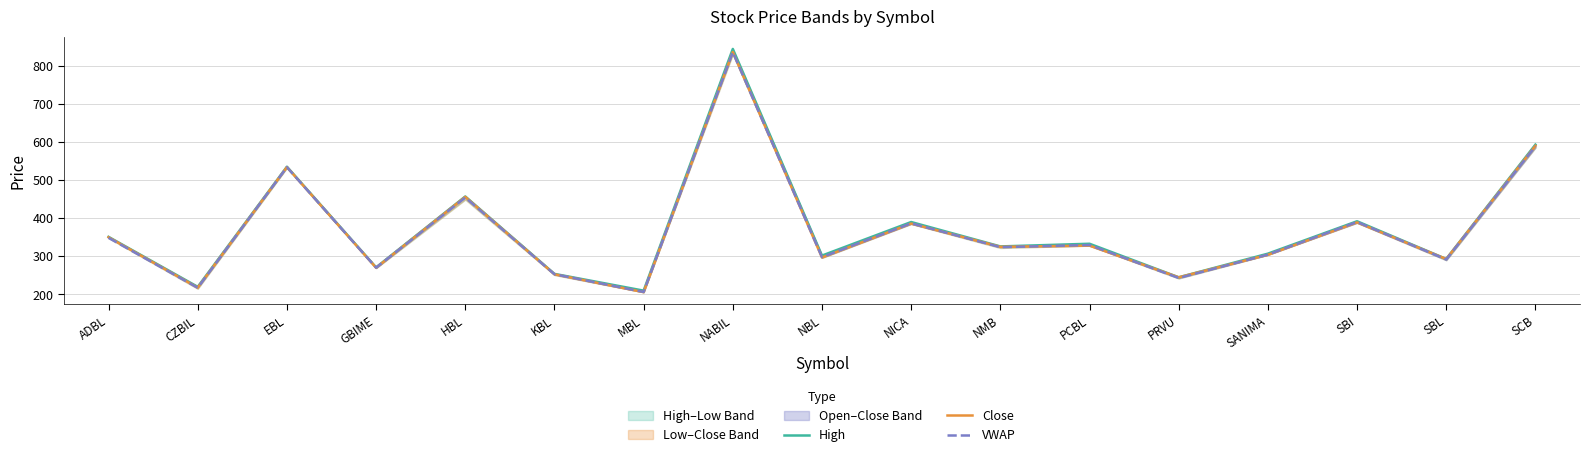

Reading left to right, transcribe all the data shown in this chart.

High: ADBL=351.0	CZBIL=220.0	EBL=535.0	GBIME=271.0	HBL=457.0	KBL=254.0	MBL=210.0	NABIL=844.0	NBL=302.0	NICA=390.0	NMB=326.0	PCBL=333.0	PRVU=245.0	SANIMA=307.0	SBI=392.0	SBL=293.0	SCB=593.0
Close: ADBL=350.0	CZBIL=218.0	EBL=534.0	GBIME=270.0	HBL=456.0	KBL=253.0	MBL=206.0	NABIL=836.0	NBL=297.0	NICA=386.0	NMB=325.0	PCBL=328.0	PRVU=245.0	SANIMA=304.0	SBI=389.0	SBL=293.0	SCB=590.0
VWAP: ADBL=348.5	CZBIL=217.5	EBL=533.7	GBIME=270.3	HBL=454.3	KBL=253.1	MBL=206.6	NABIL=835.6	NBL=297.8	NICA=386.6	NMB=324.0	PCBL=329.8	PRVU=243.2	SANIMA=304.5	SBI=390.1	SBL=291.8	SCB=588.8